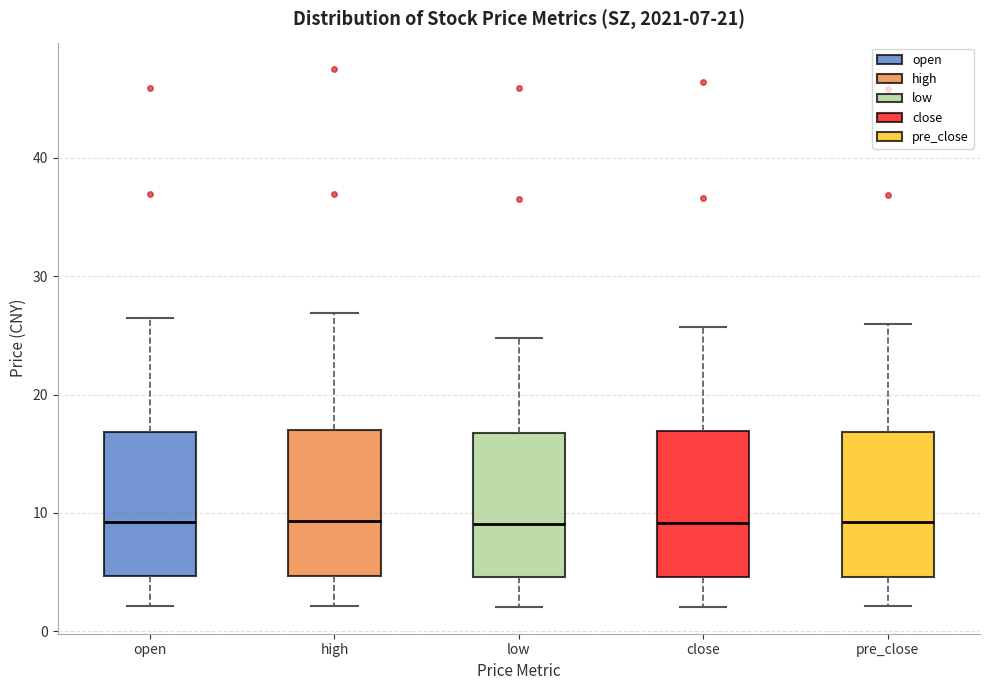

Where does the lower whisker of the box for pre_close end on the y-axis? The values are not printed on the chart, so give them approximately, as read against the axis.

2